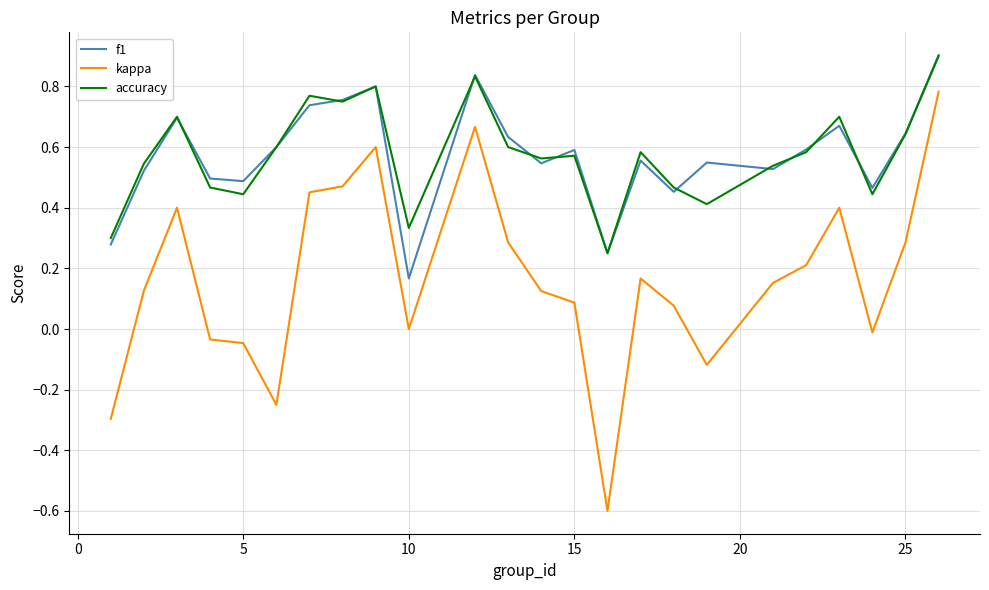

Which series has the largest range (max minus min)?

kappa